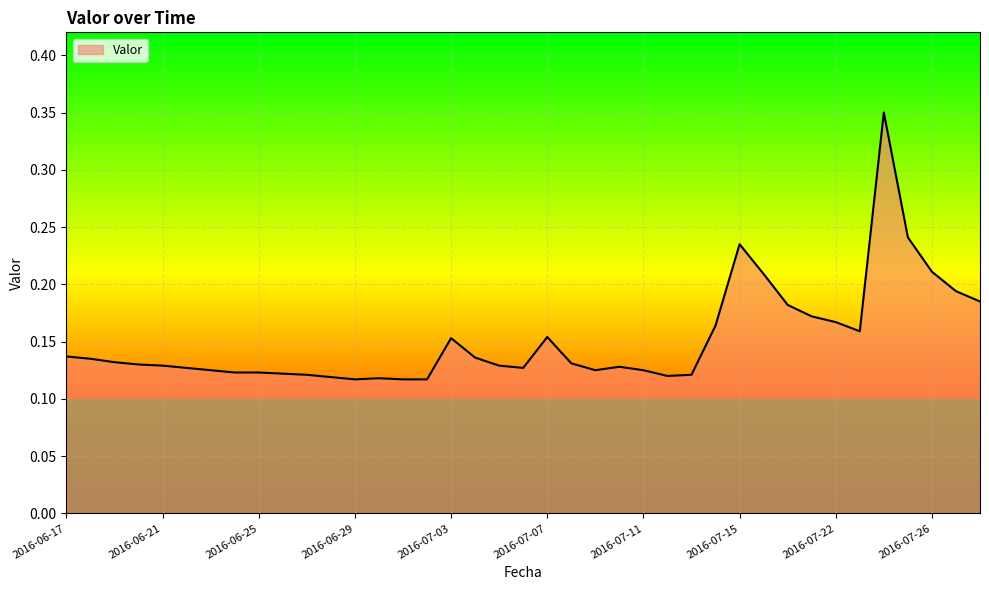

Rank the categories by value from lowest to highest.

2016-06-29, 2016-07-01, 2016-07-02, 2016-06-30, 2016-06-28, 2016-07-12, 2016-06-27, 2016-07-13, 2016-06-26, 2016-06-24, 2016-06-25, 2016-06-23, 2016-07-09, 2016-07-11, 2016-06-22, 2016-07-06, 2016-07-10, 2016-06-21, 2016-07-05, 2016-06-20, 2016-07-08, 2016-06-19, 2016-06-18, 2016-07-04, 2016-06-17, 2016-07-03, 2016-07-07, 2016-07-23, 2016-07-14, 2016-07-22, 2016-07-21, 2016-07-19, 2016-07-28, 2016-07-27, 2016-07-16, 2016-07-26, 2016-07-15, 2016-07-25, 2016-07-24